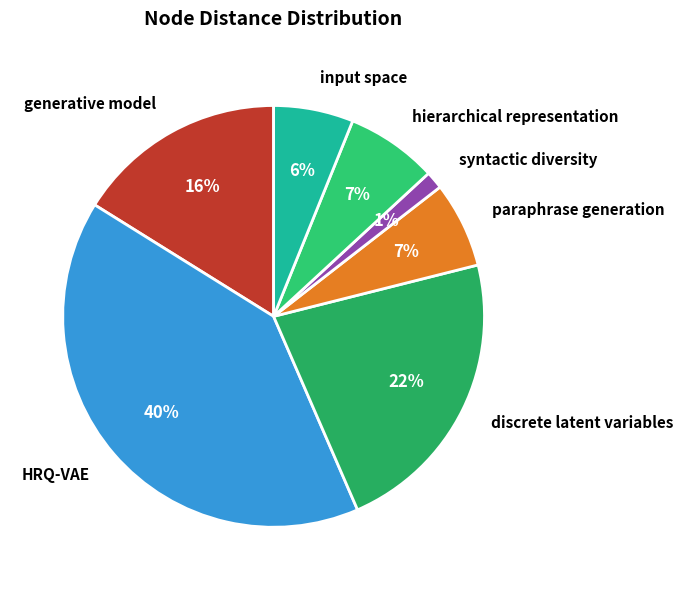

Do hierarchical representation and input space together represent more than half of the pie?

No